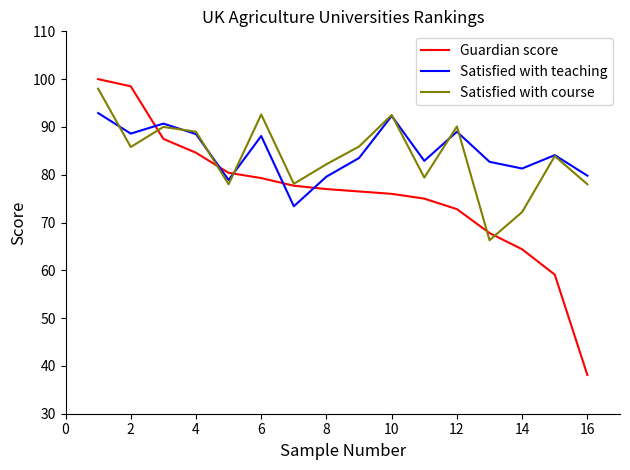

What is the lowest value of the Satisfied with course series?

66.3